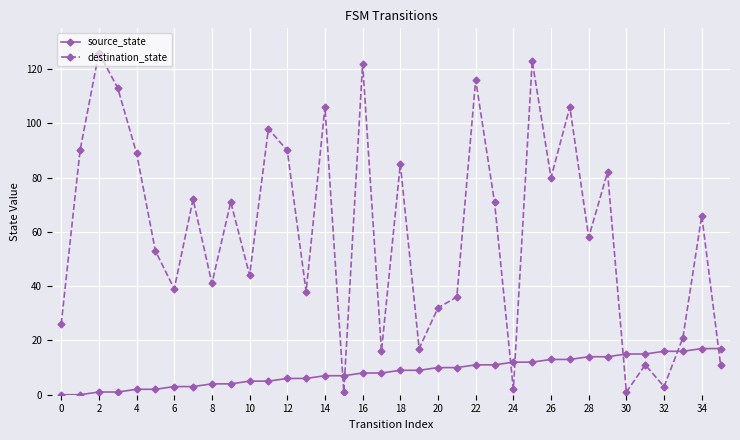

What is the value of the destination_state point at the 19th from the left?

85